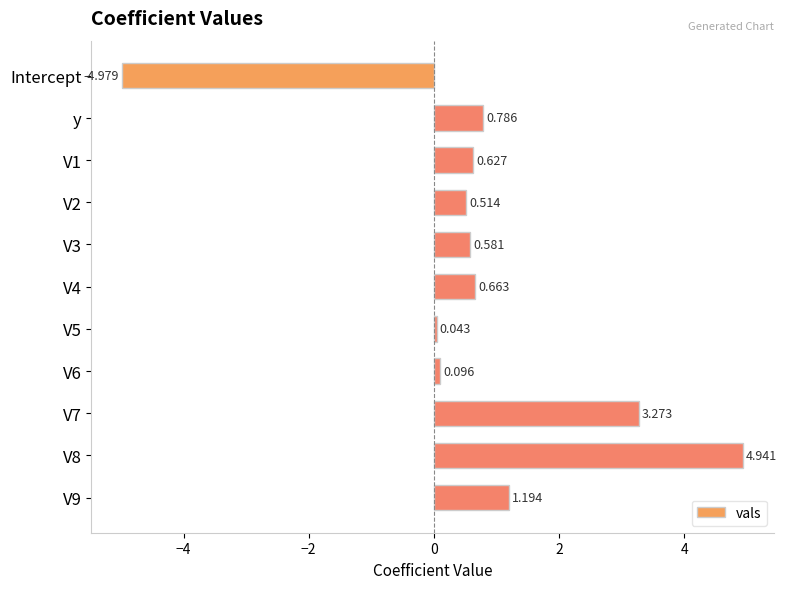

List the labels in order of value, largest first.

V8, V7, V9, y, V4, V1, V3, V2, V6, V5, Intercept